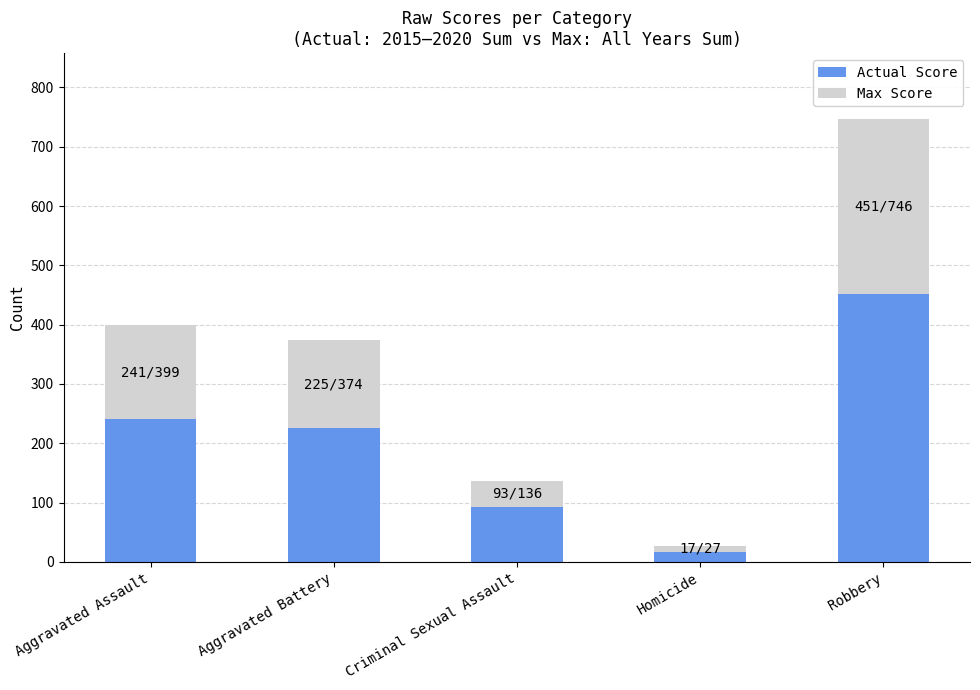

Is it true that Actual Score equals 42 at Criminal Sexual Assault?

False